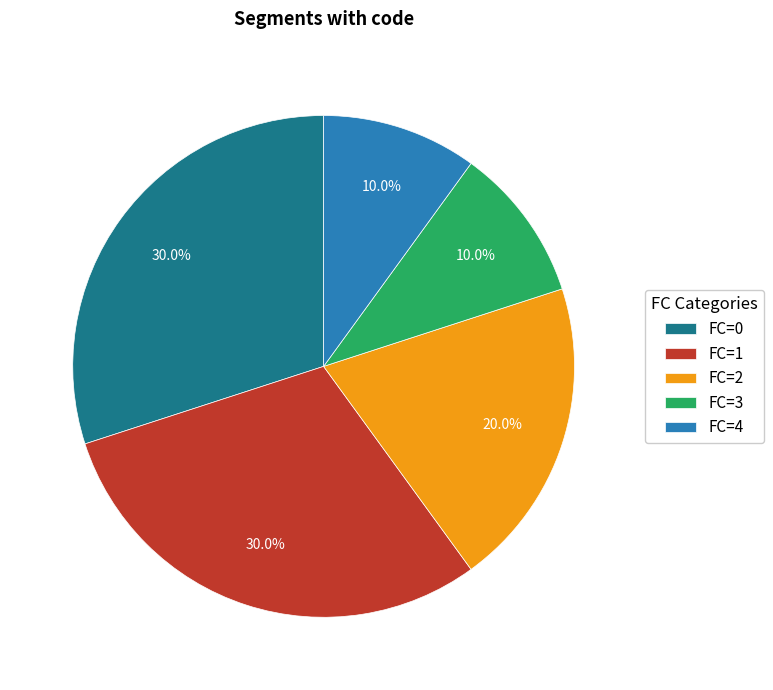

What percentage is NOT represented by FC=1?

70.0%